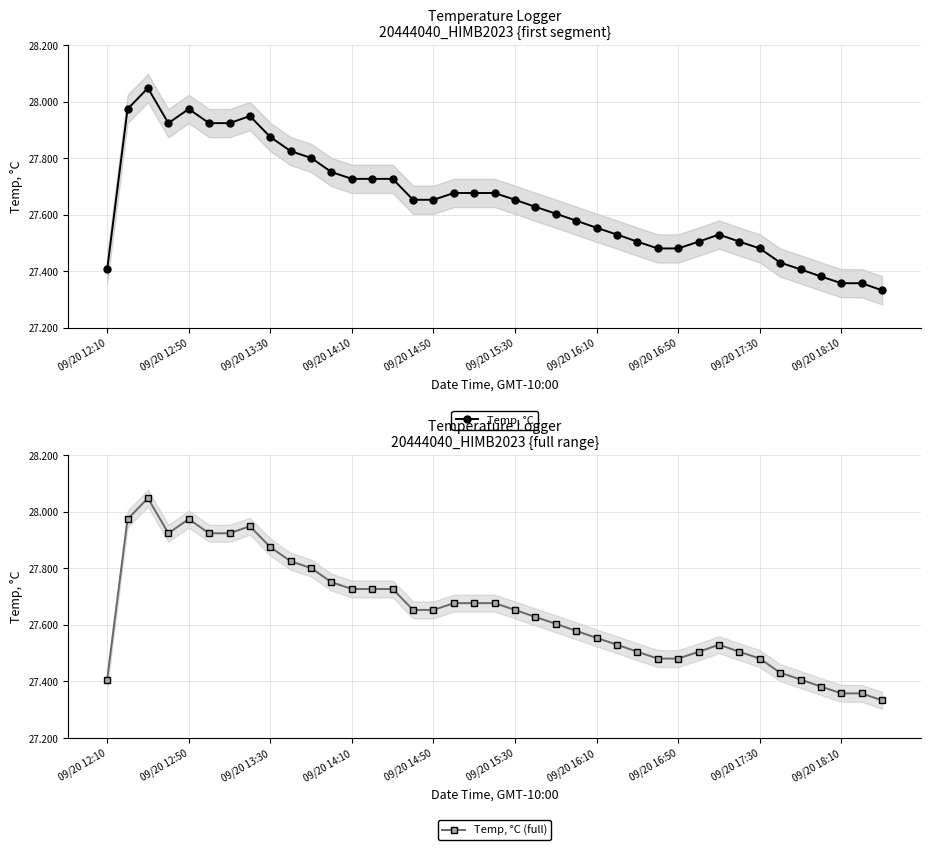

What is the highest value of the Temp, °C (full) series?

28.0